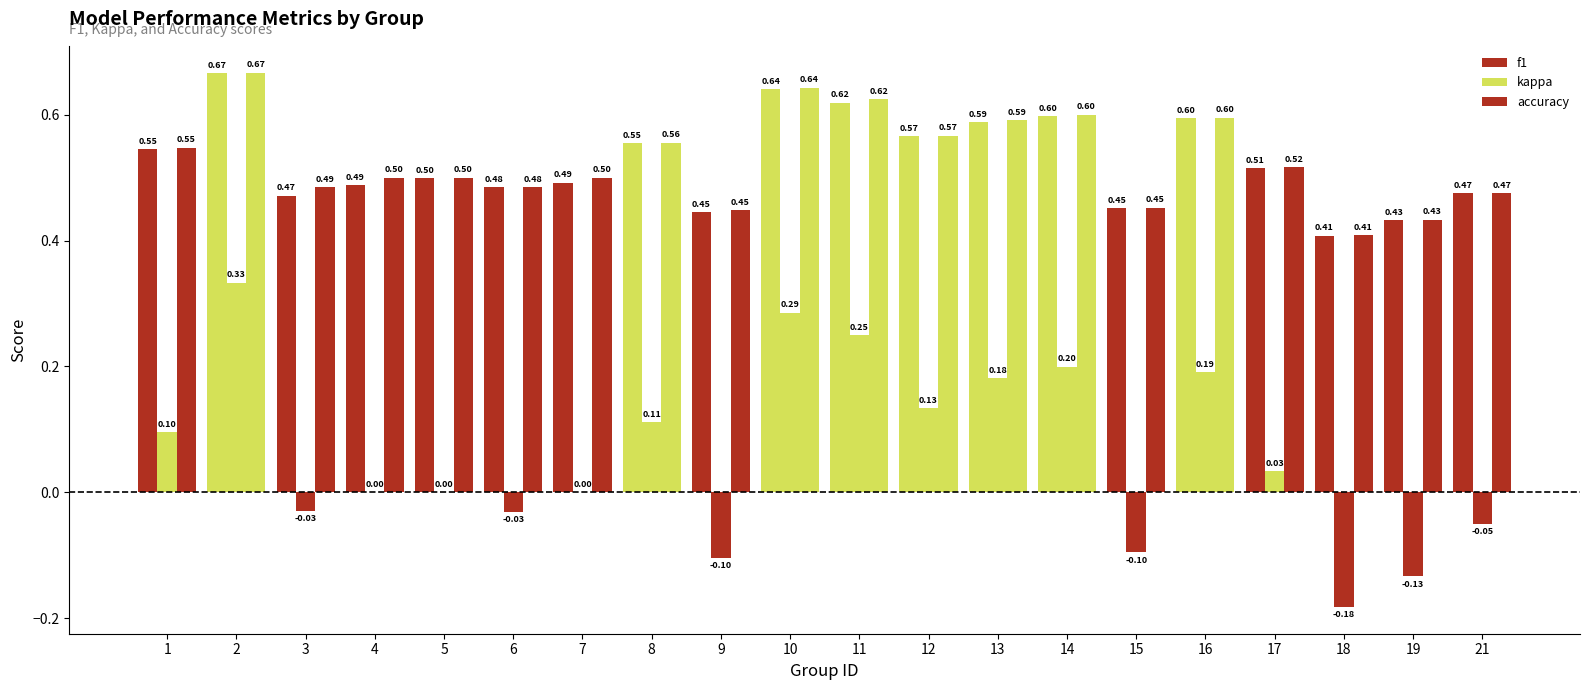

Where is accuracy nearest to the value 0?

18